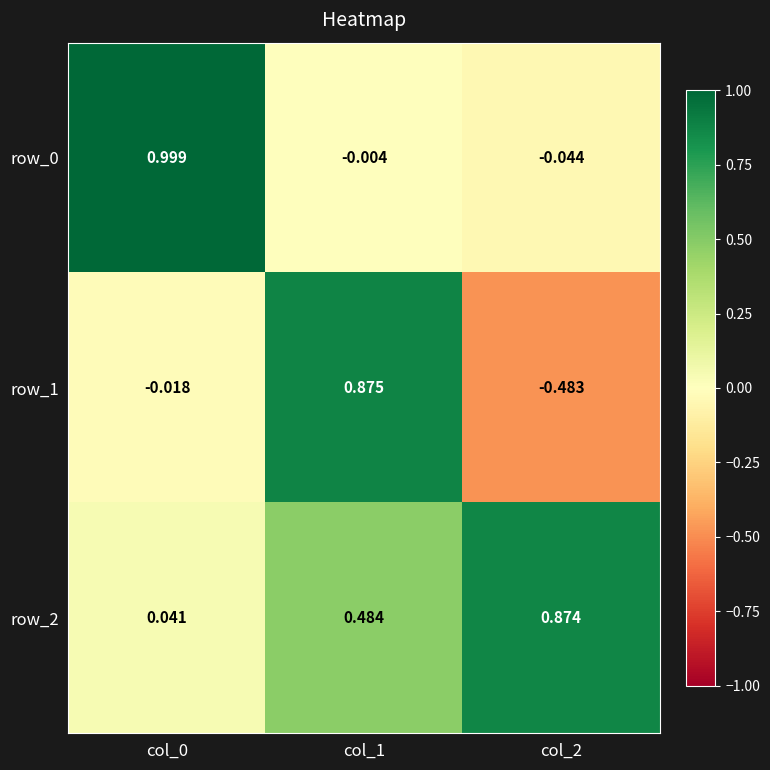

At how many categories does at least one series exceed 0?

3